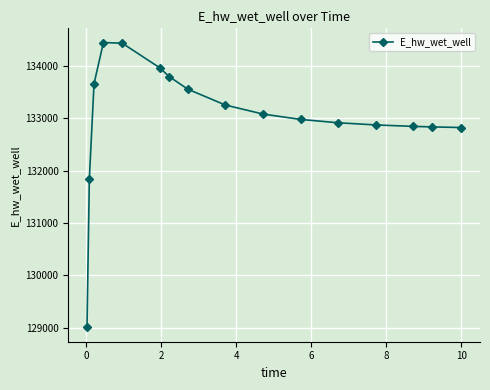

What is the sum of all values?

2128346.3